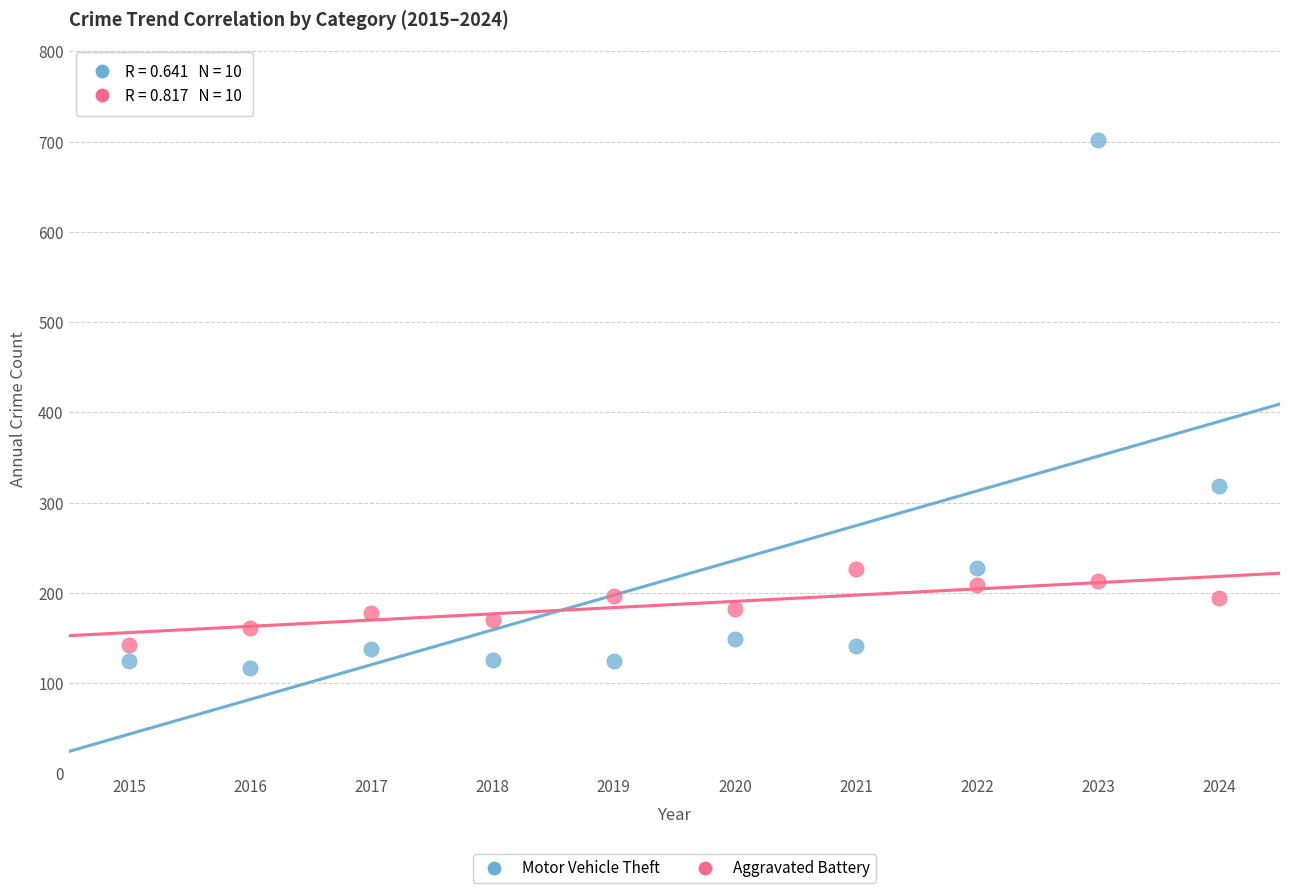

Which series contains the highest Y value?

Motor Vehicle Theft